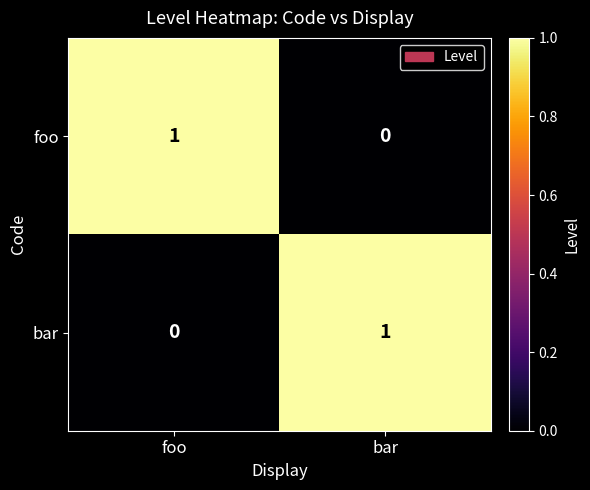

What is the total value across all series at bar?

1